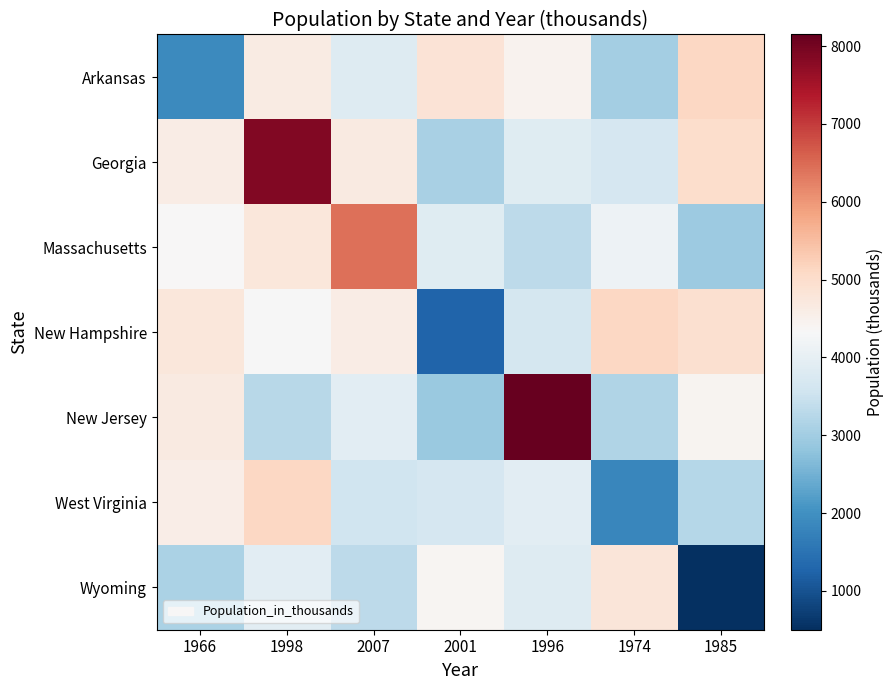

At how many categories does at least one series exceed 4377?

7